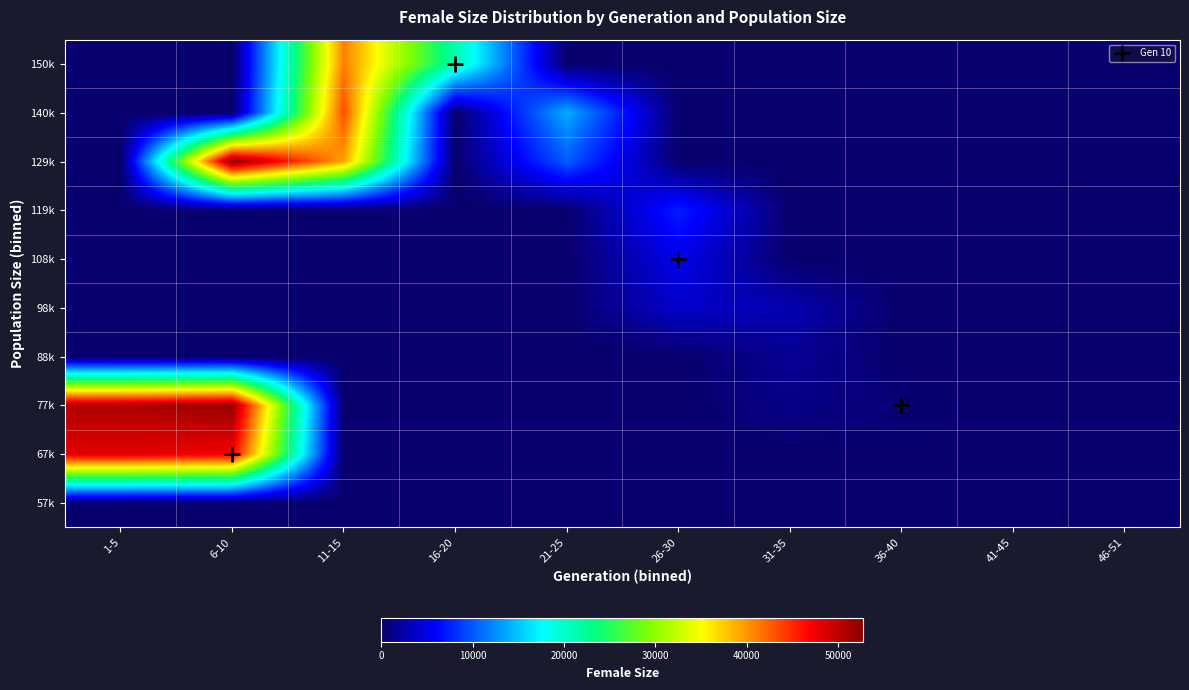

Between 6-10 and 36-40, which is larger?

6-10